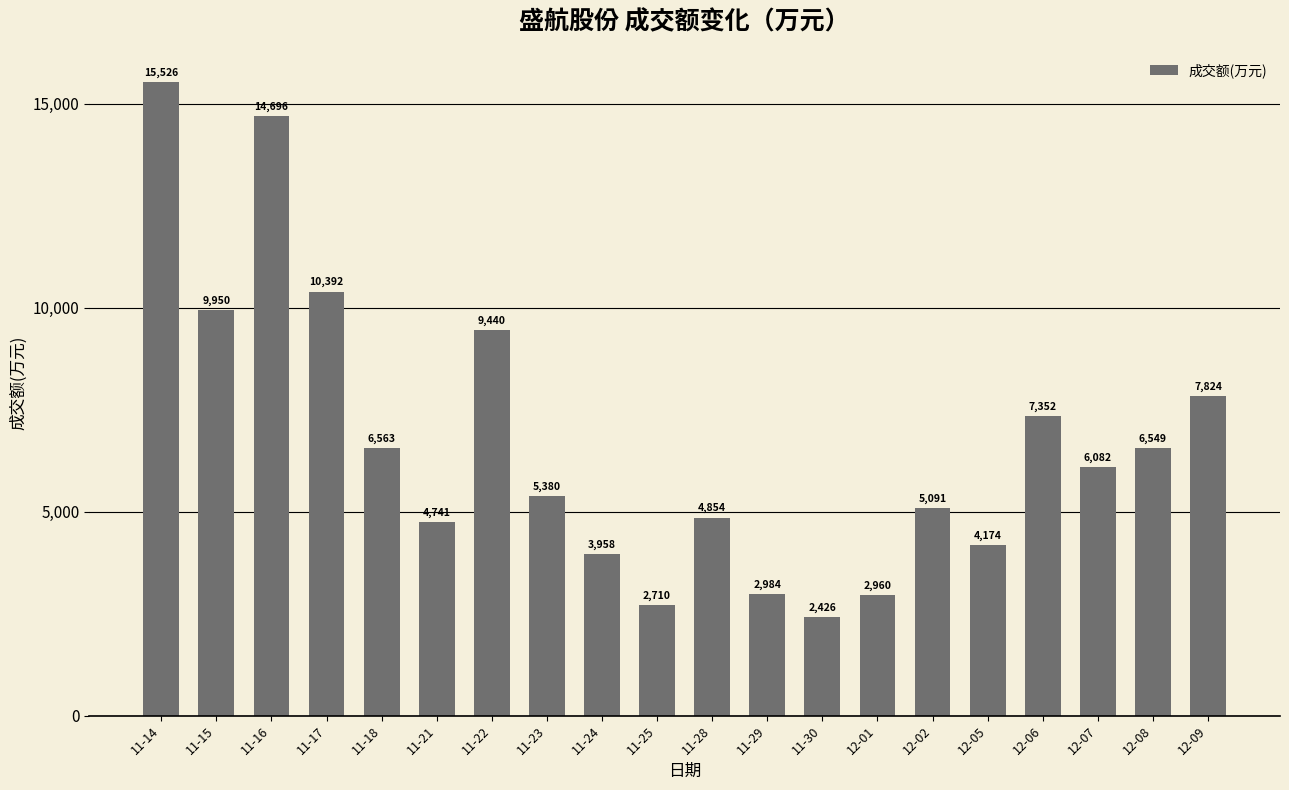

What position from the right is 12-07?

3